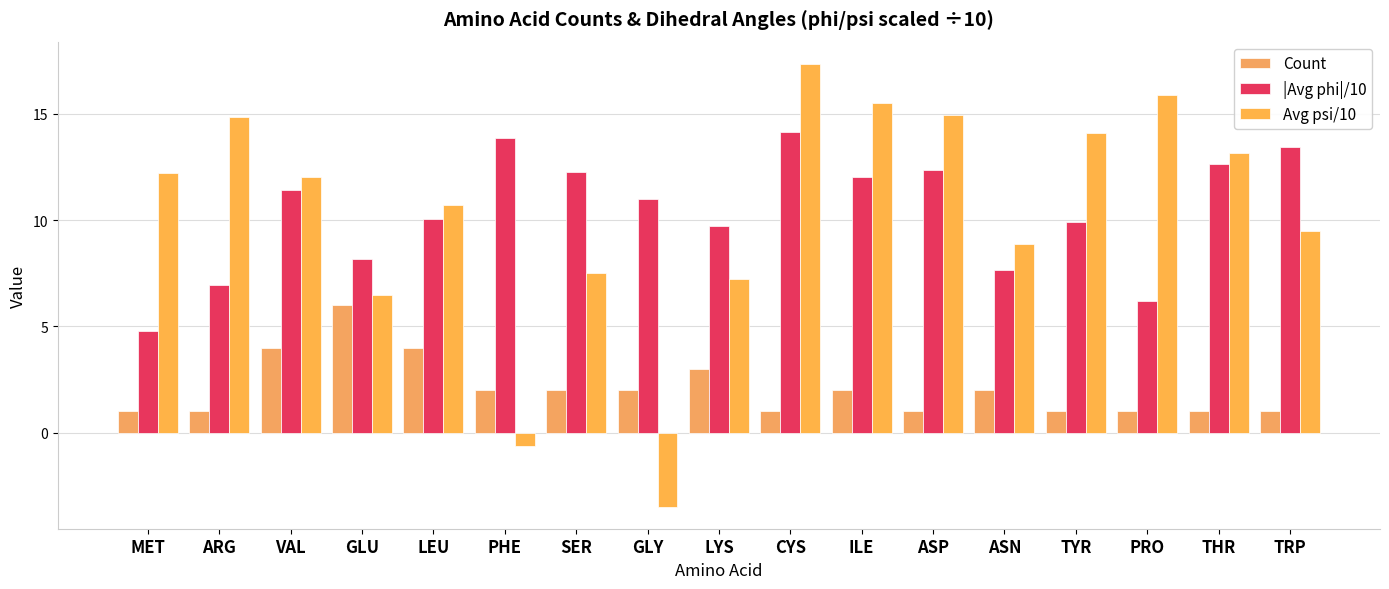

Which category has the lowest value in the Avg psi/10 series?

GLY